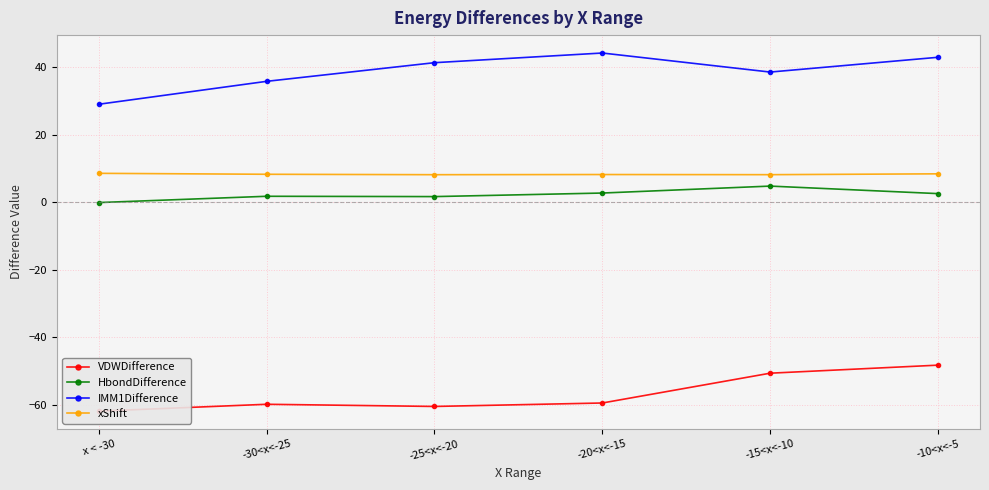

List the series in order of their peak value, highest first.

IMM1Difference, xShift, HbondDifference, VDWDifference